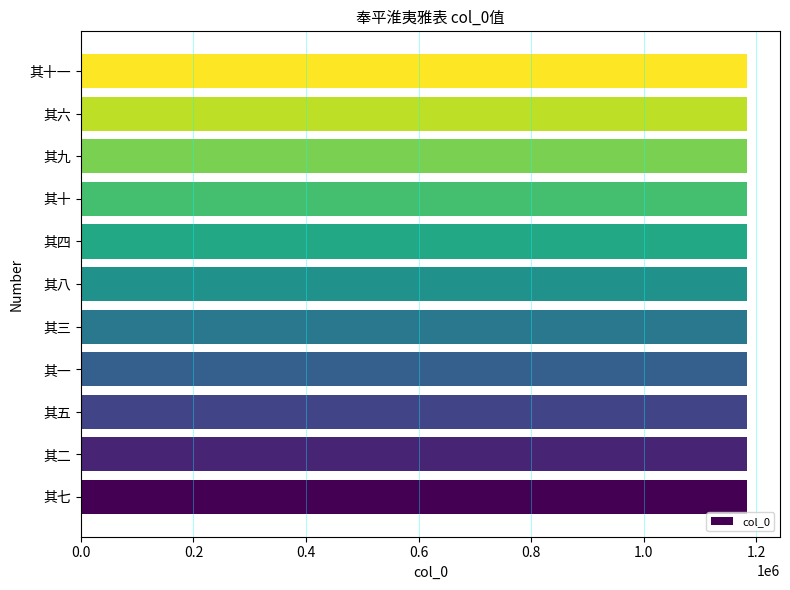

How many values are between 1182784 and 1182790?

7